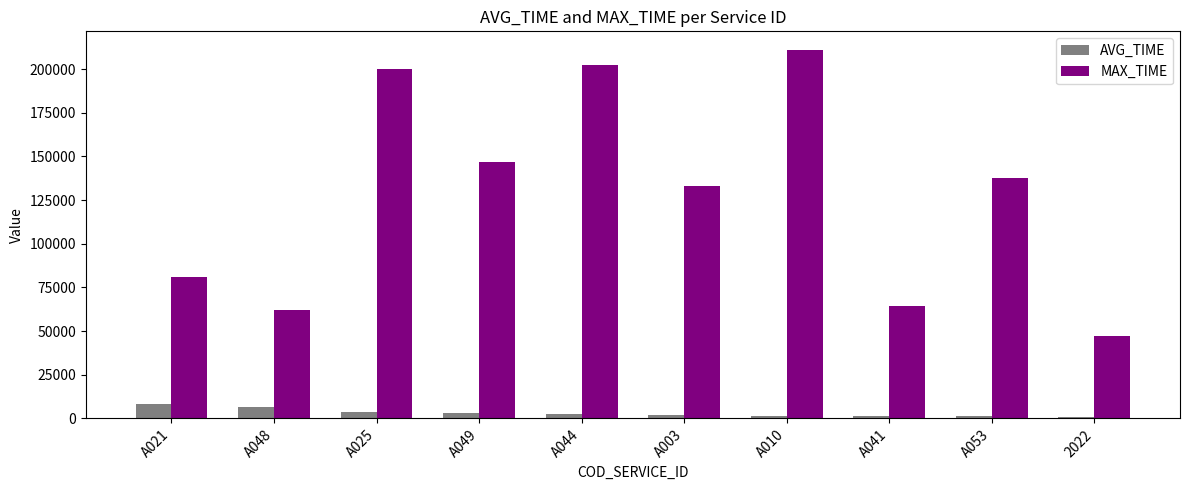

What is the greatest value displayed?

211106.0